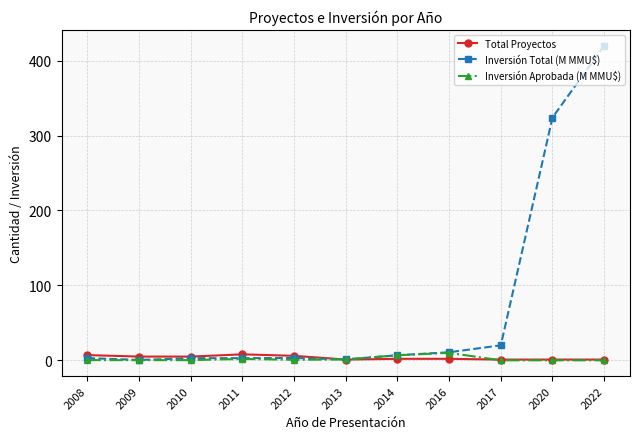

What is the minimum value for Total Proyectos?

1.0